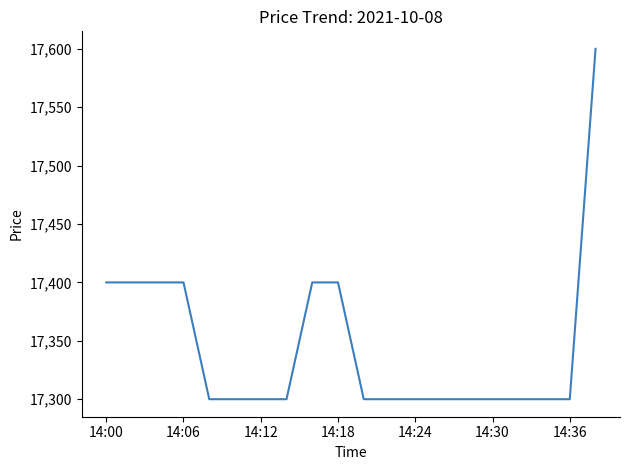

What is the minimum value shown in the chart?

17300